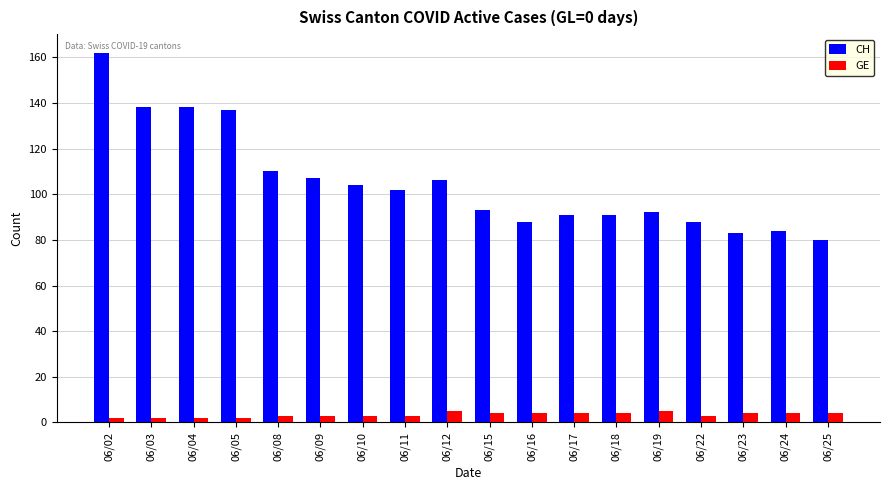

Does the chart contain any negative values?

No